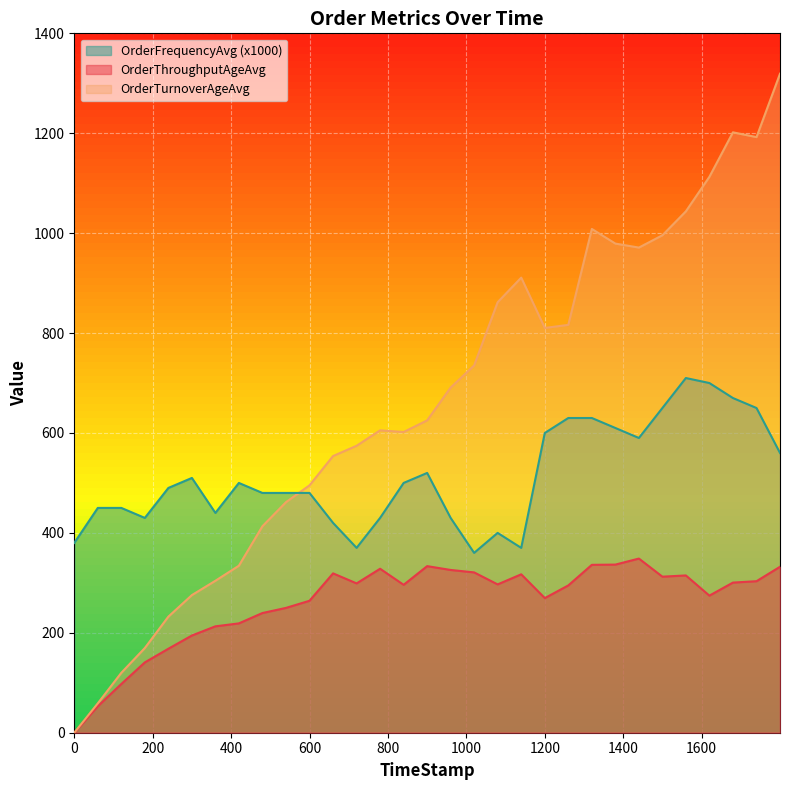

Rank the series by their maximum value, from highest to lowest.

OrderTurnoverAgeAvg, OrderFrequencyAvg (x1000), OrderThroughputAgeAvg